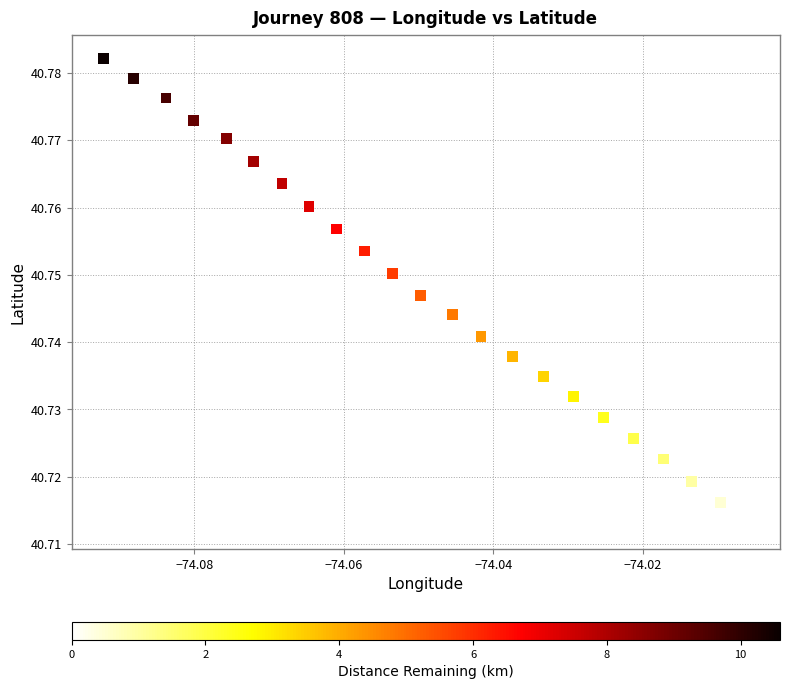

Count the number of points in this scatter plot.

23